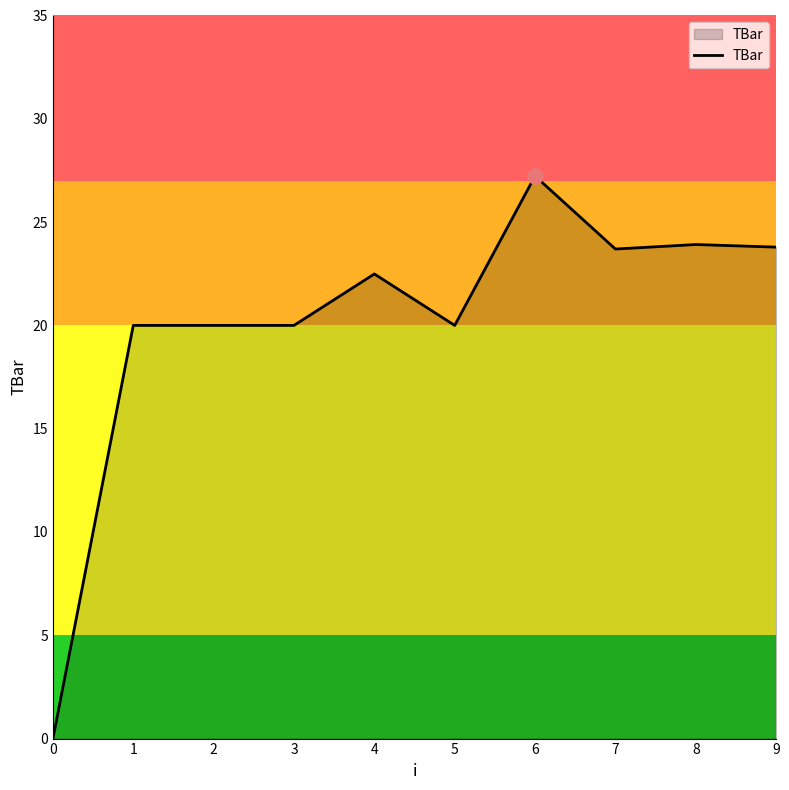

Which has a higher value, 8 or 0?

8